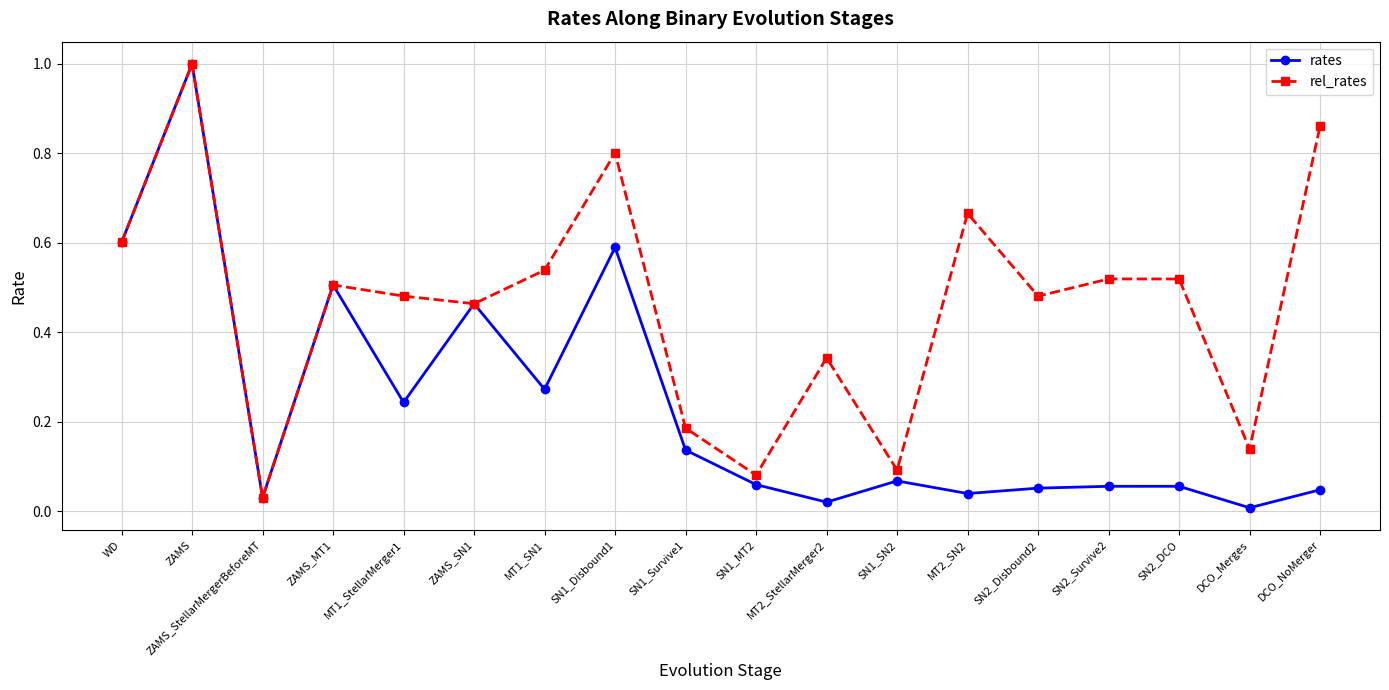

What is the label of the 6th point from the right?

MT2_SN2